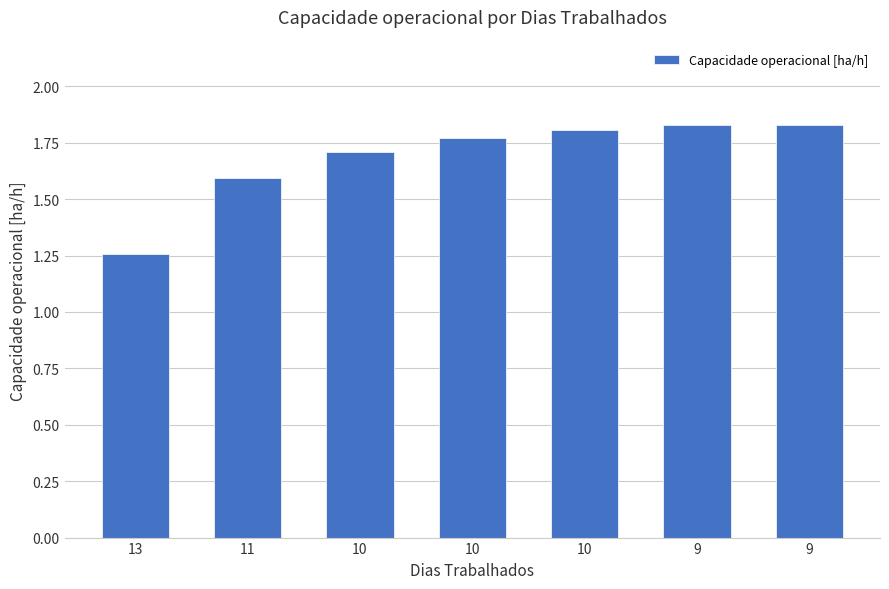

How many bars are there in total?

7